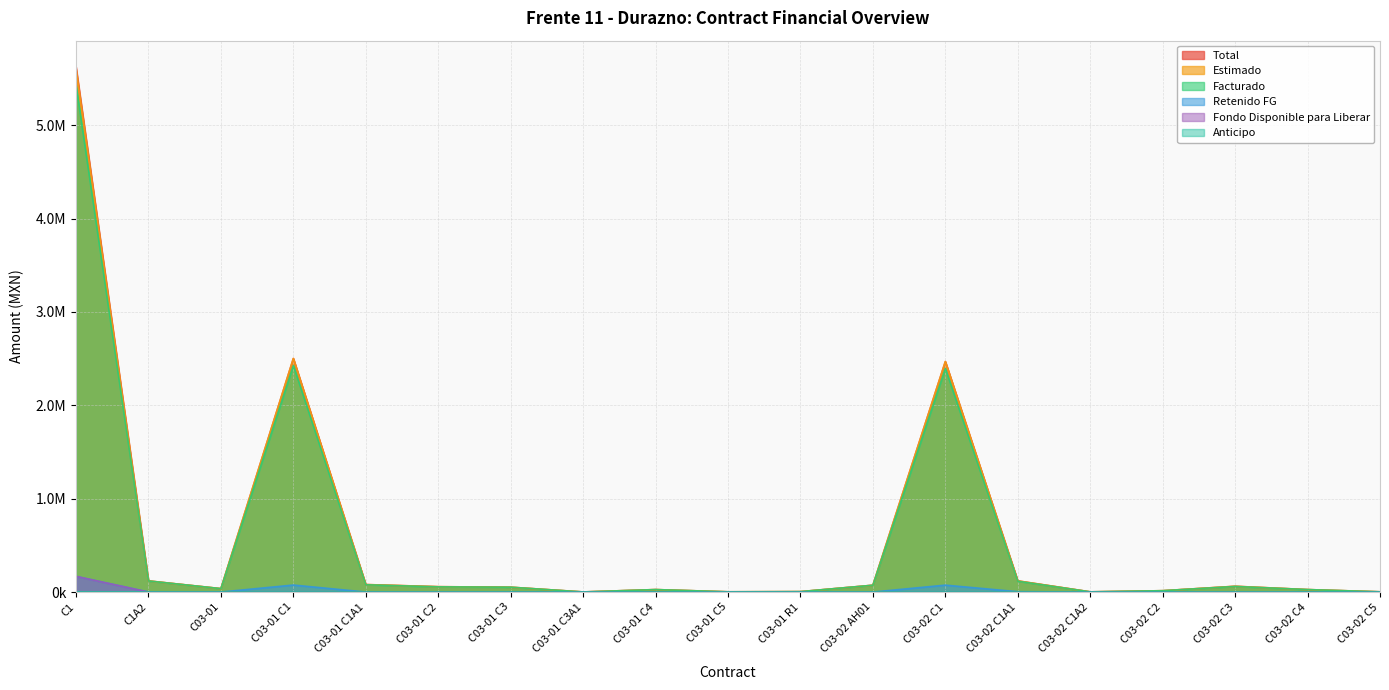

Does the chart display data point markers on the line(s)?

No